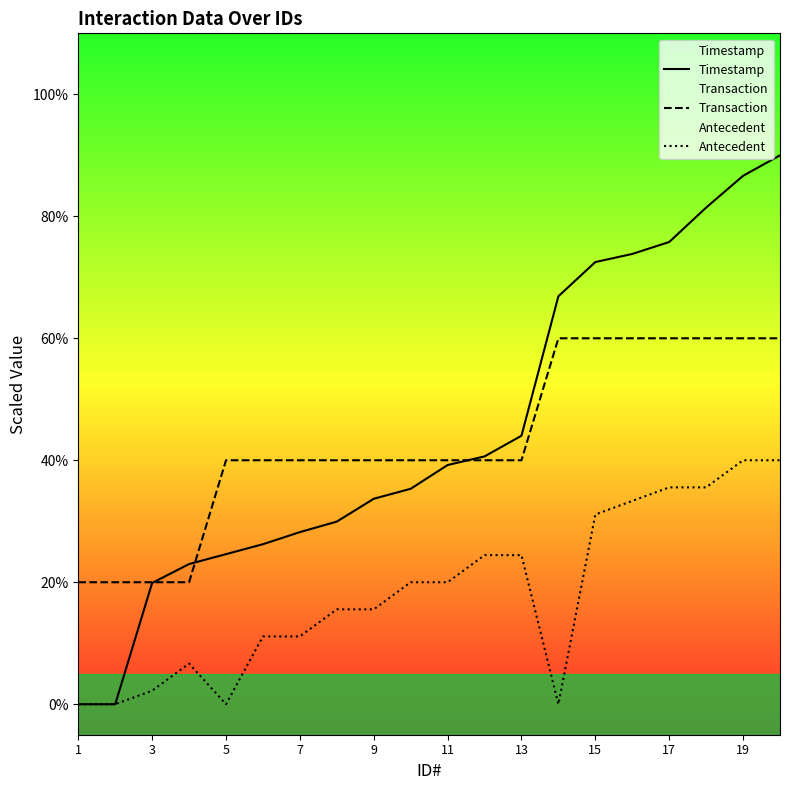

What is the difference between the Timestamp values at 19 and 5?

62.0